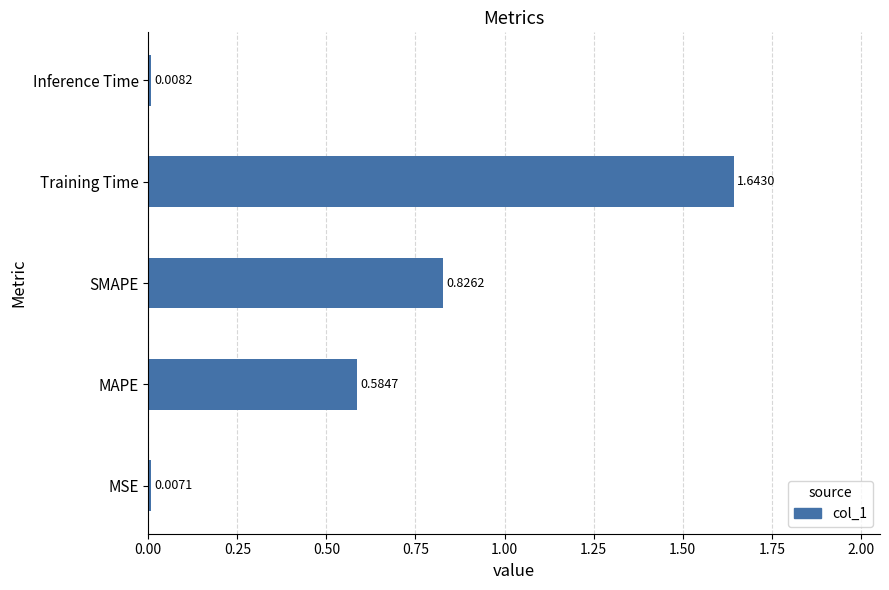

Which category has the lowest value across all series?

MSE